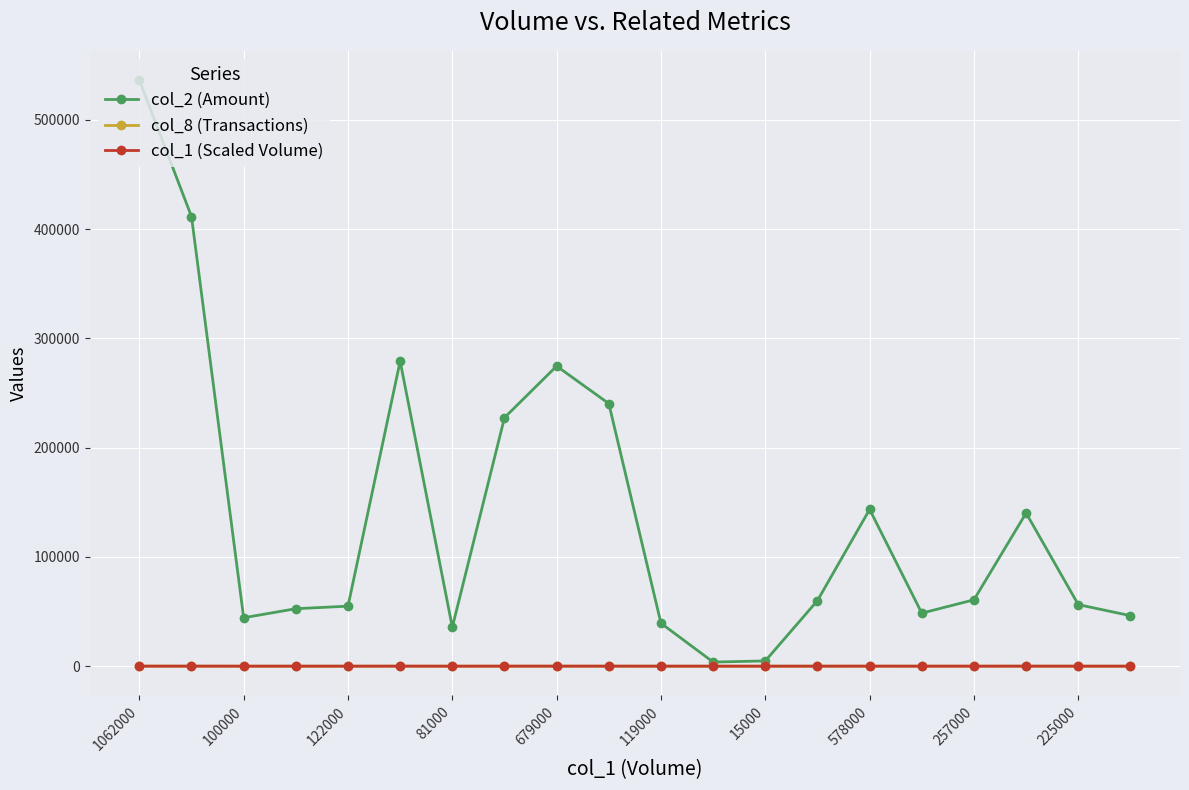

Which series has the largest total across all categories?

col_2 (Amount)